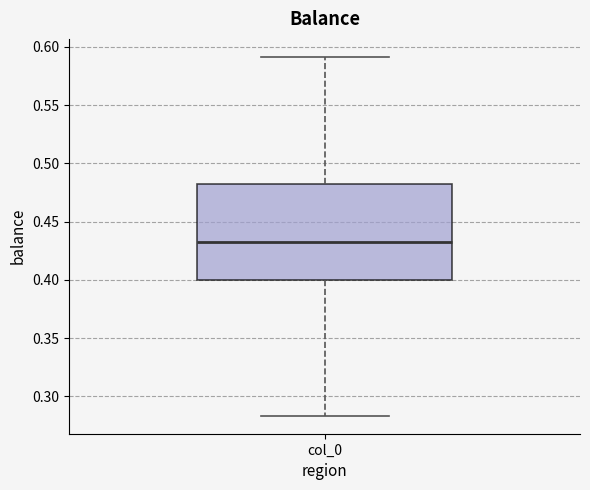

Transcribe this box plot: give where the median line is, the range the box spans, and where the two whiskers end, as read against the y-axis. The values are not printed on the chart, so give them approximately, as read against the axis.

median 0.430, box 0.400 to 0.480, whiskers 0.285 to 0.590